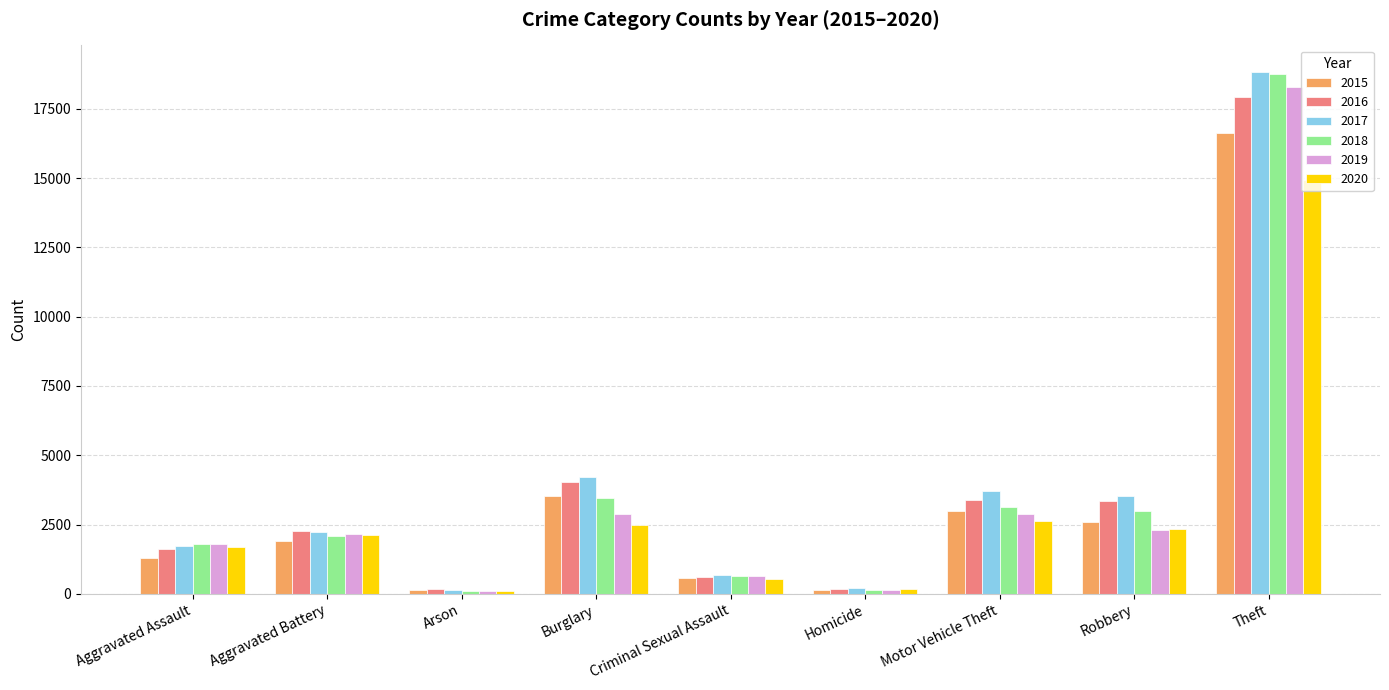

What is the spread (max minus min) of values at Arson?

61